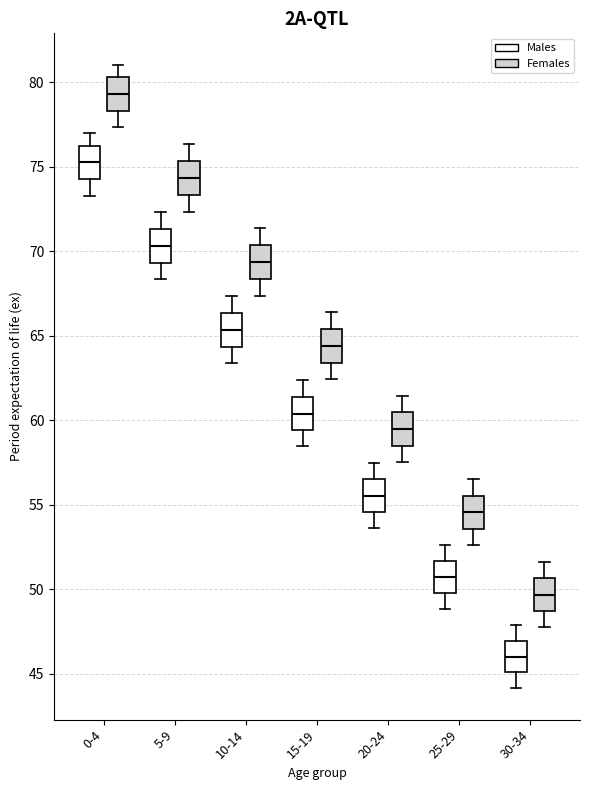

Where is the upper edge of the box for 5-9 (Males) on the y-axis? The values are not printed on the chart, so give them approximately, as read against the axis.

71.5